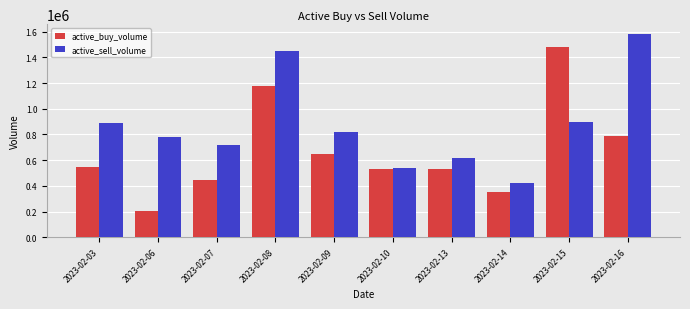

What is the total value across all series at 2023-02-06?

986650